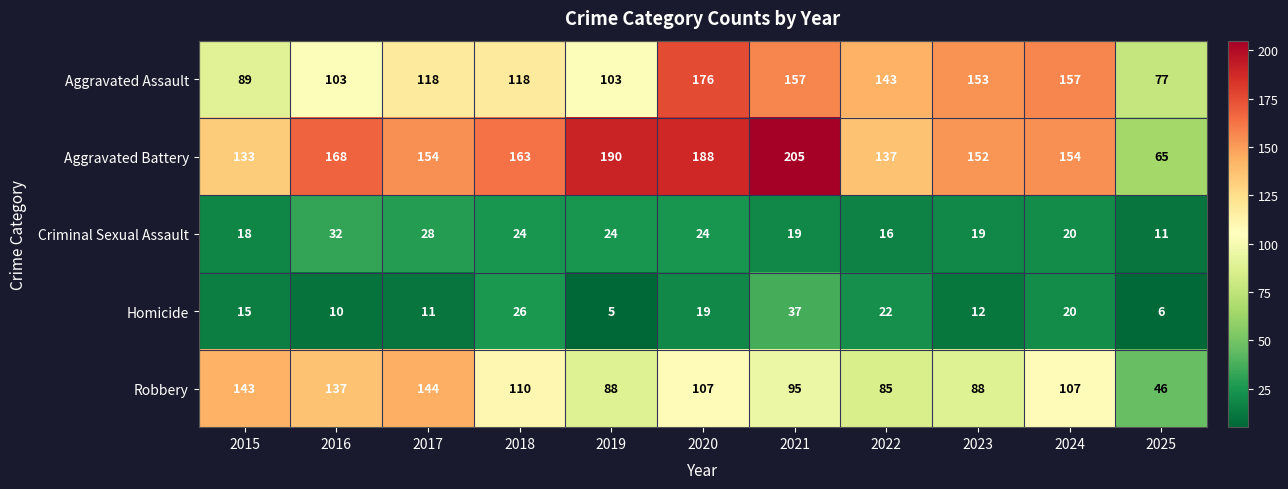

At which label does Criminal Sexual Assault reach its peak?

2016